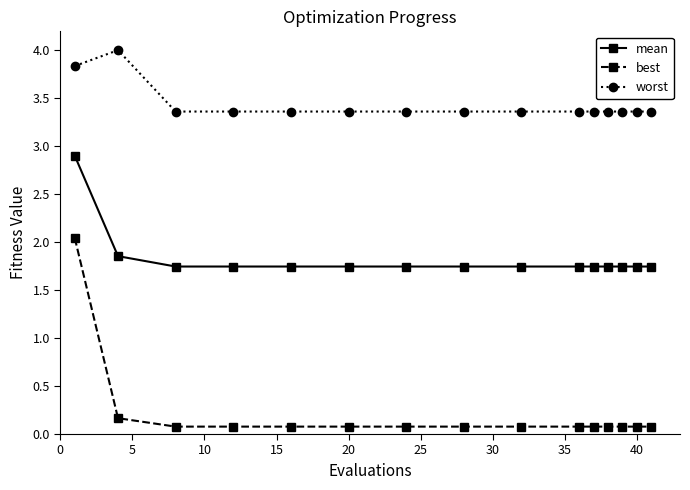

At how many categories does at least one series exceed 1?

15